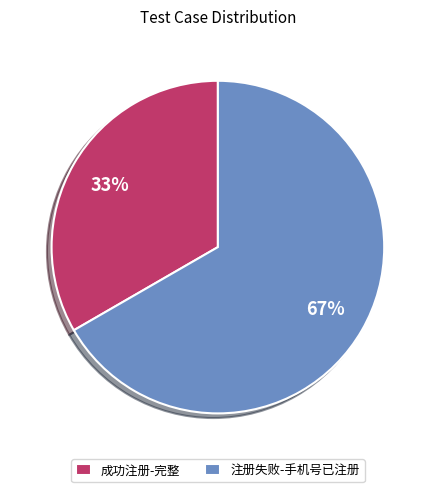

Combined, do 注册失败-手机号已注册 and 成功注册-完整 account for over 50%?

Yes